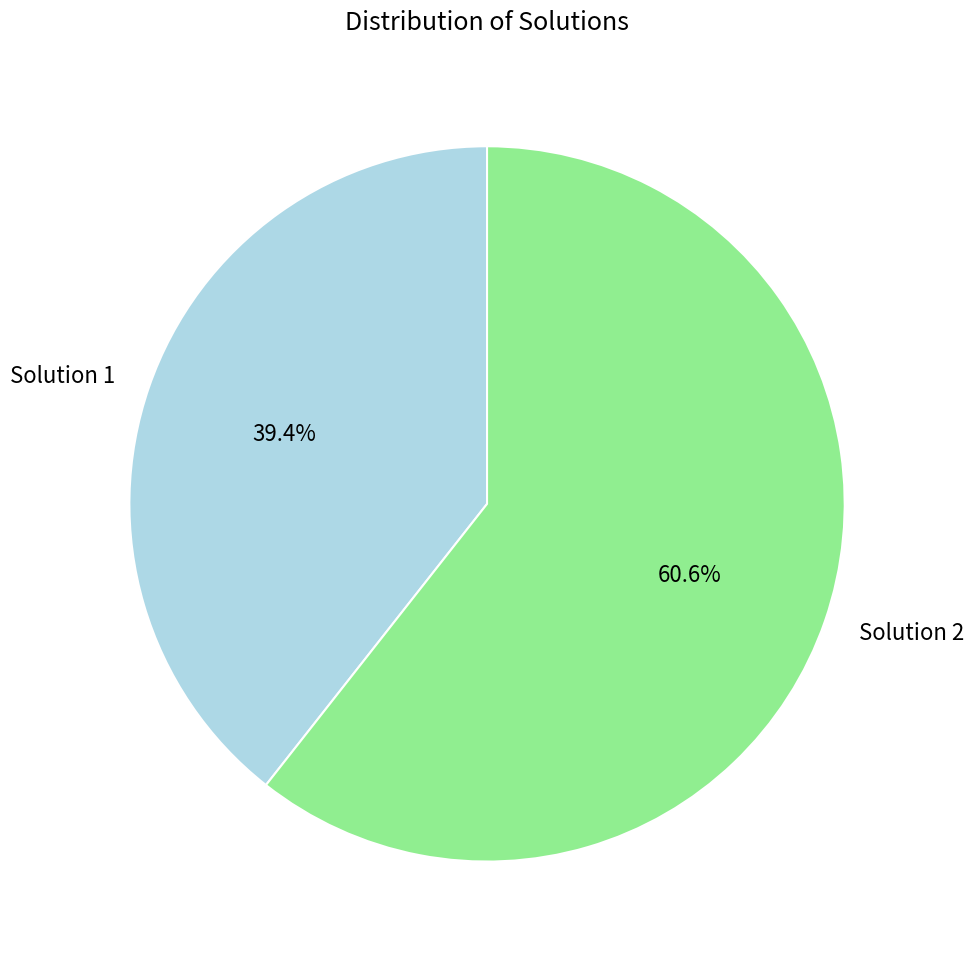

Combined, what portion of the pie is Solution 2 and Solution 1?

100.0%